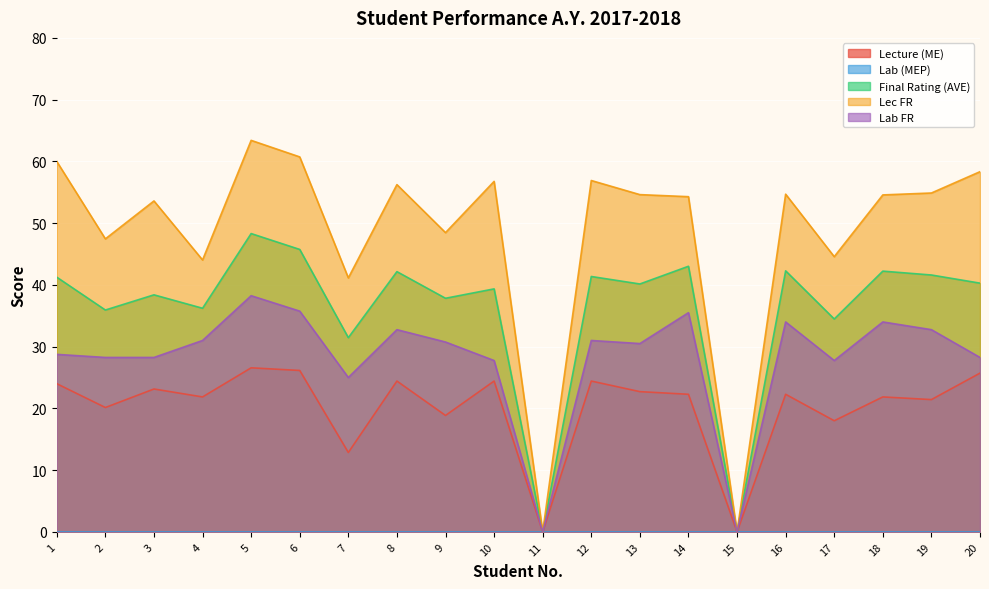

What is the approximate value of Final Rating (AVE) at 6?

45.7